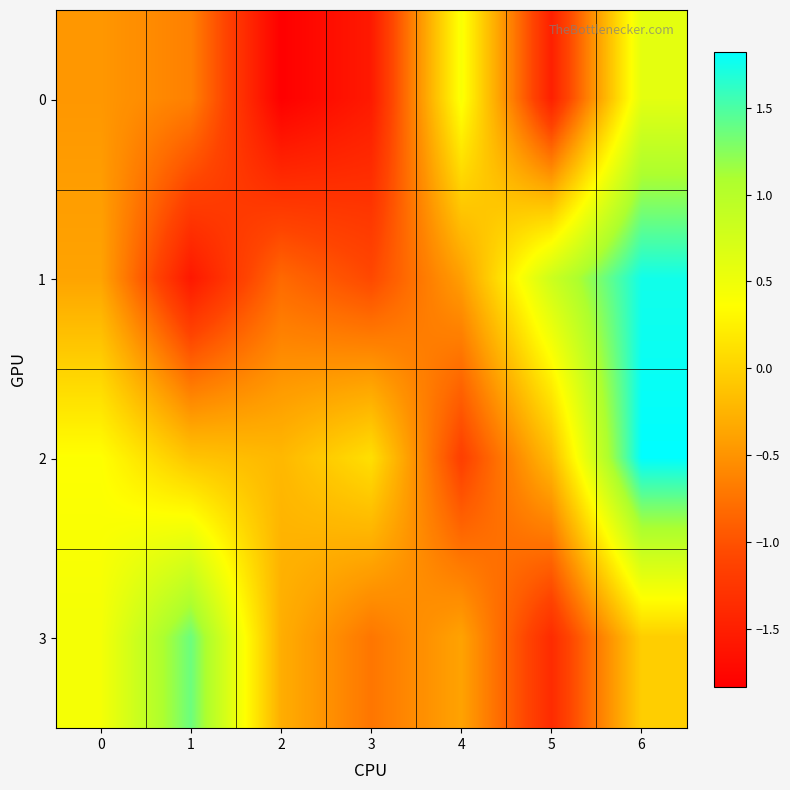

At which category does the chart reach its minimum across all series?

2